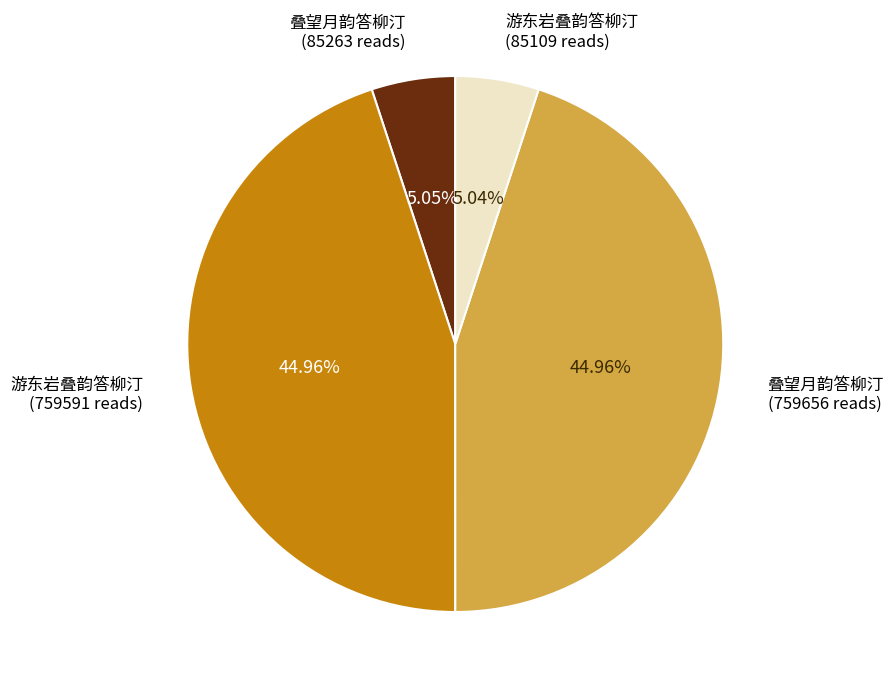

Does any single category account for the majority?

No